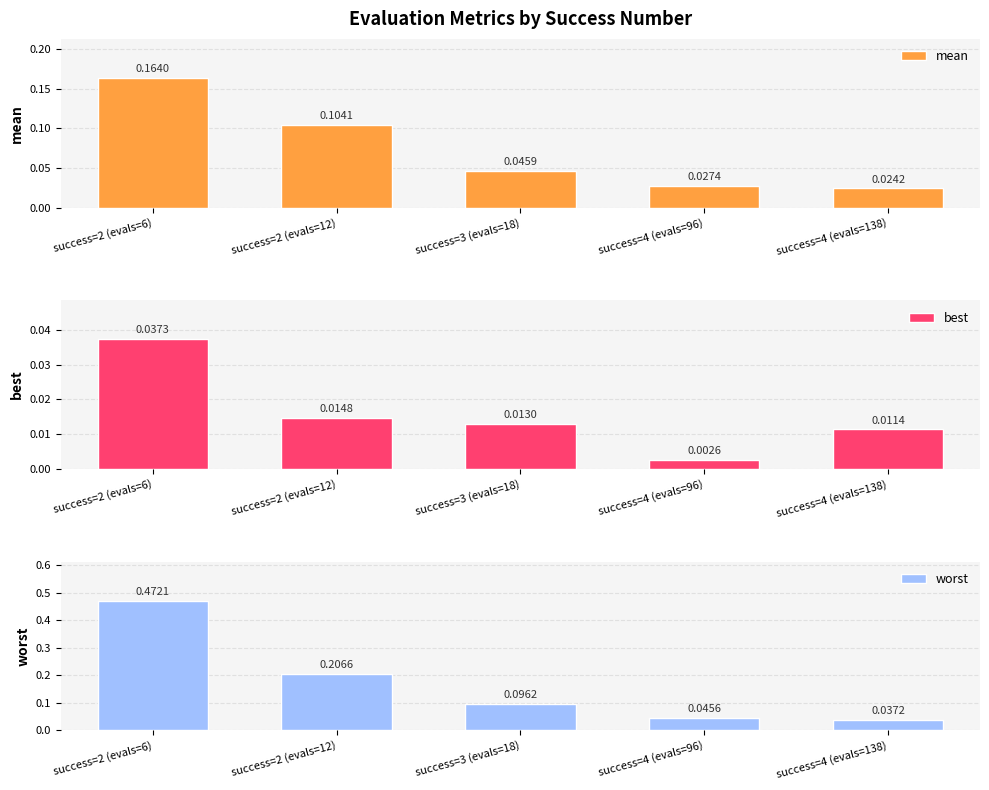

Reading left to right, transcribe all the data shown in this chart.

mean: success=2 (evals=6)=0.2	success=2 (evals=12)=0.1	success=3 (evals=18)=0.0	success=4 (evals=96)=0.0	success=4 (evals=138)=0.0
best: success=2 (evals=6)=0.0	success=2 (evals=12)=0.0	success=3 (evals=18)=0.0	success=4 (evals=96)=0.0	success=4 (evals=138)=0.0
worst: success=2 (evals=6)=0.5	success=2 (evals=12)=0.2	success=3 (evals=18)=0.1	success=4 (evals=96)=0.0	success=4 (evals=138)=0.0